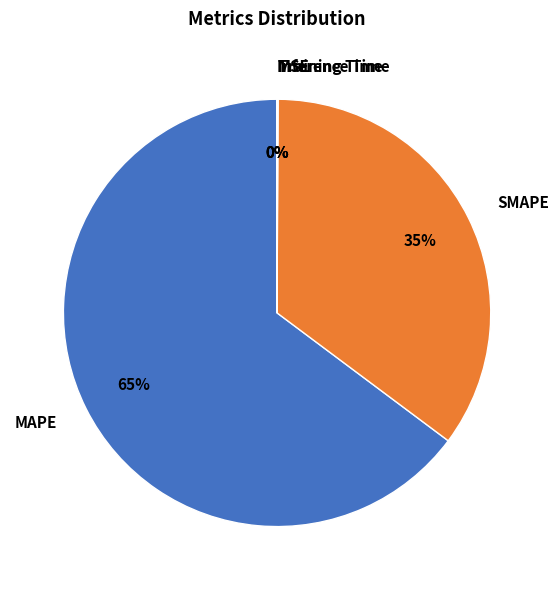

Is there any slice that represents more than half of the pie?

Yes